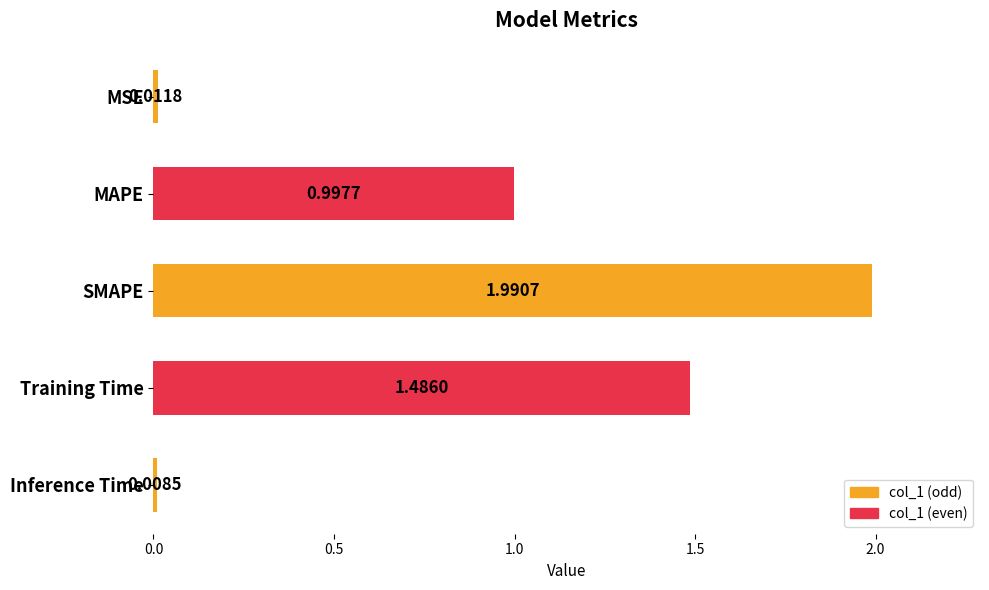

Which label corresponds to the largest value in the chart?

SMAPE